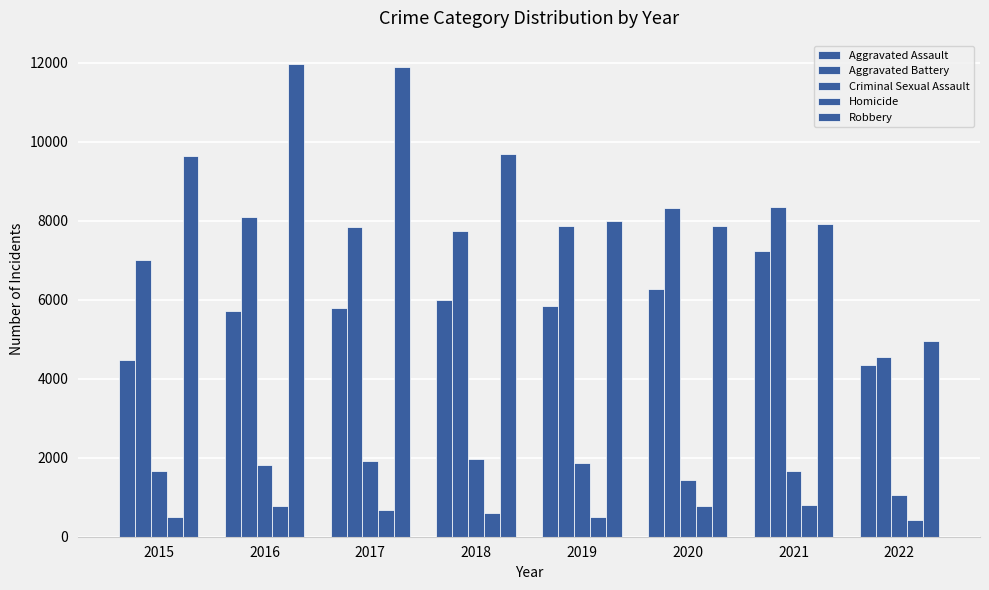

Which has a higher value, 2016 or 2019?

2019